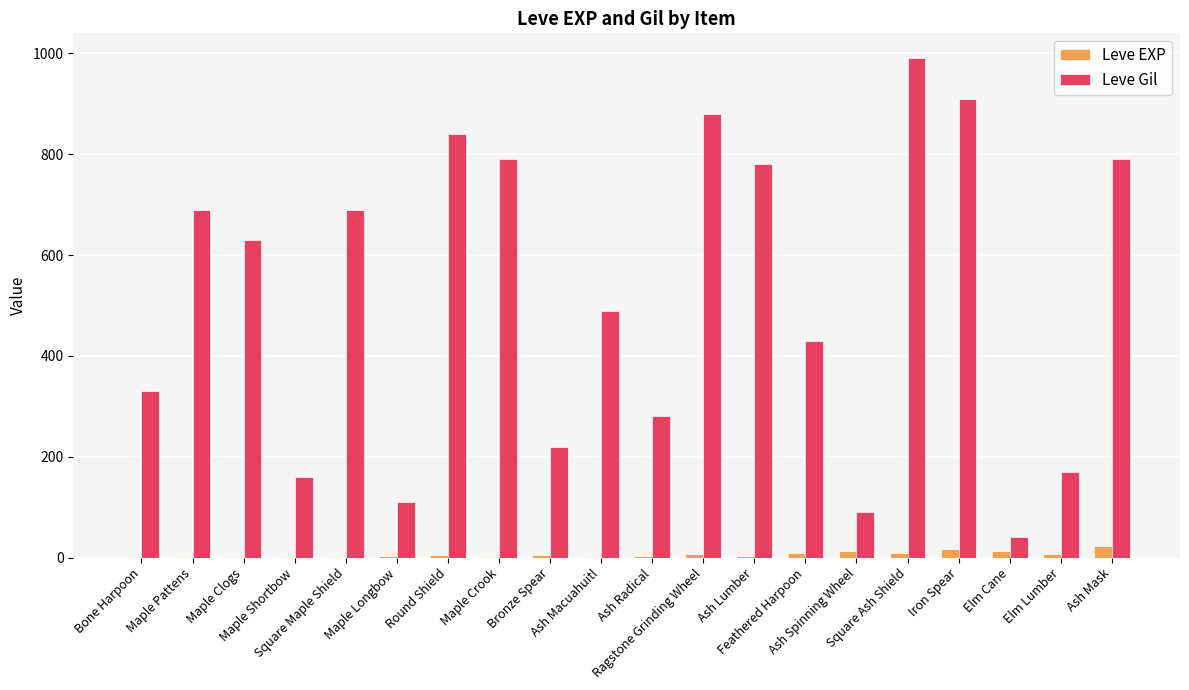

What is the total value across all series at Iron Spear?

928